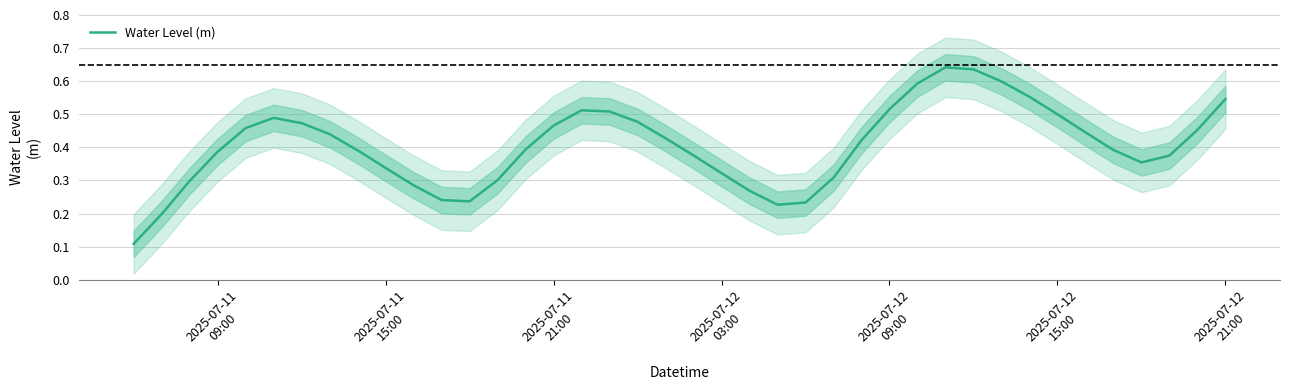

How many values are between 0 and 1?

40